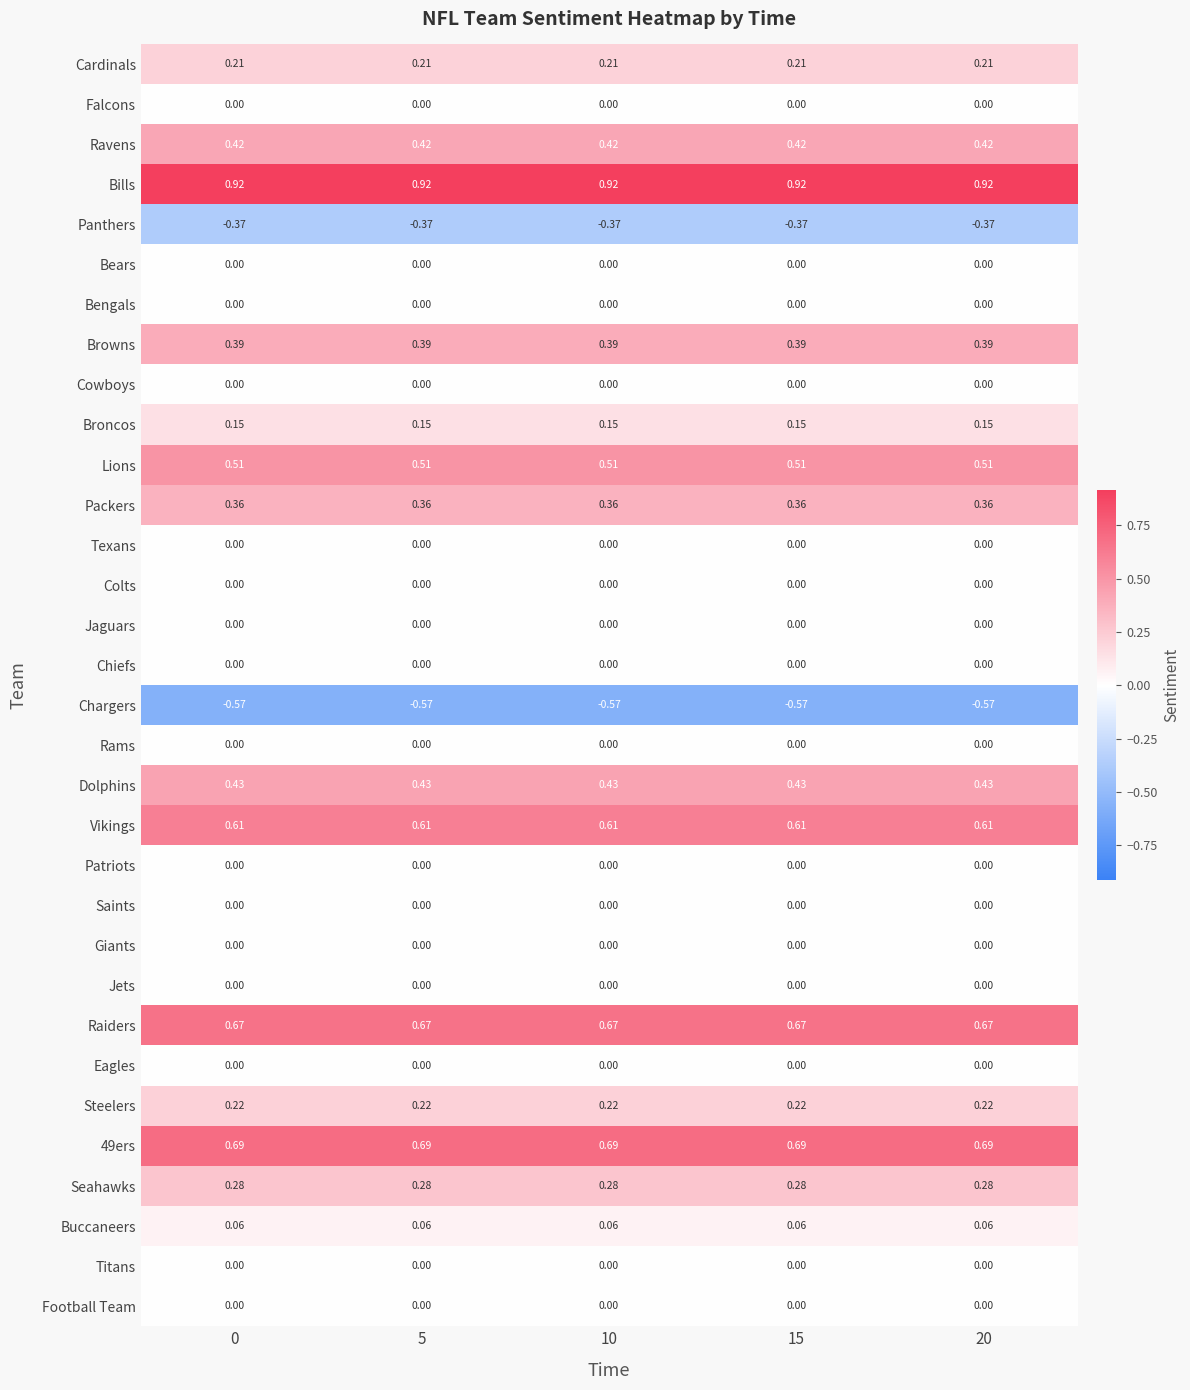

Is the value of Chargers at 5 greater than the value of Jets at 0?

No